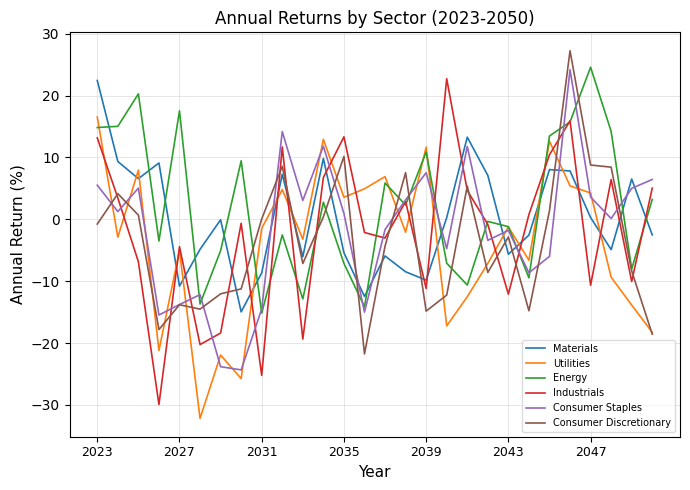

What is the lowest value of the Utilities series?

-32.2